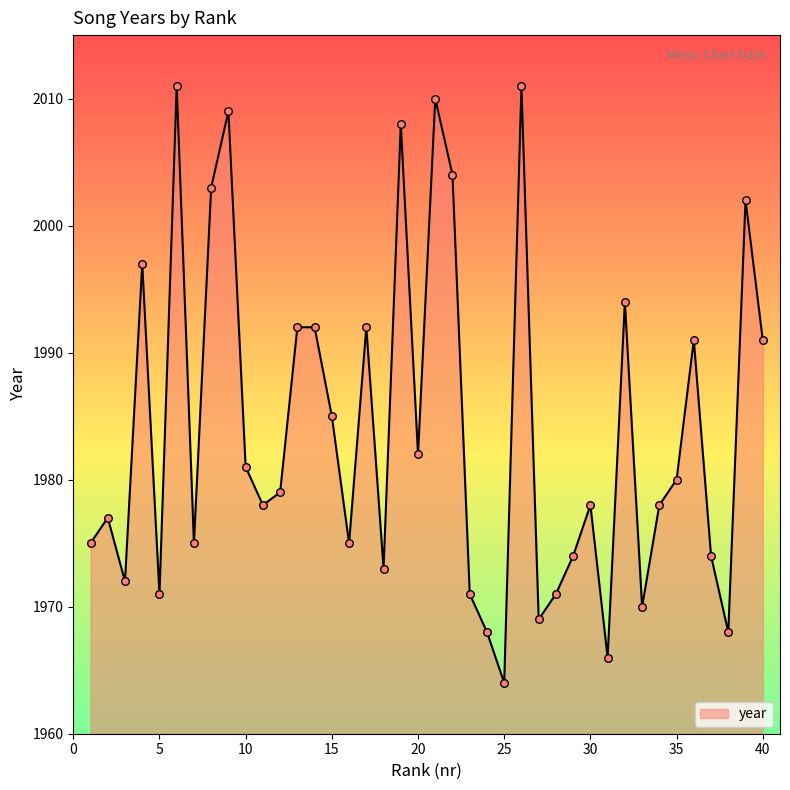

What is the minimum value shown in the chart?

1964